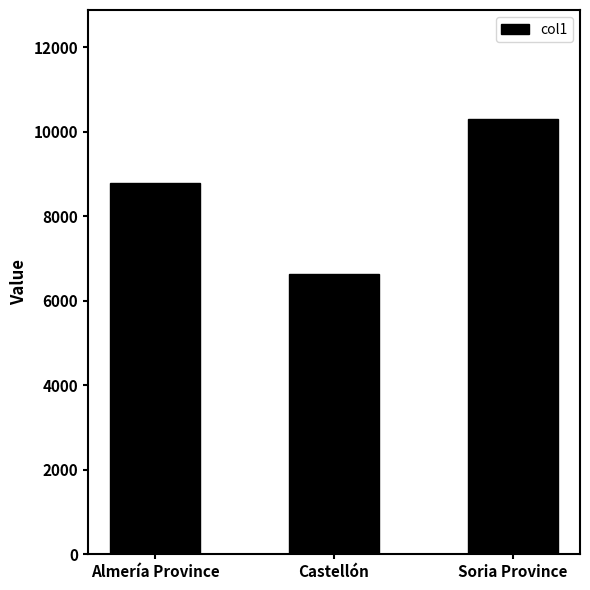

What is the minimum value shown in the chart?

6632